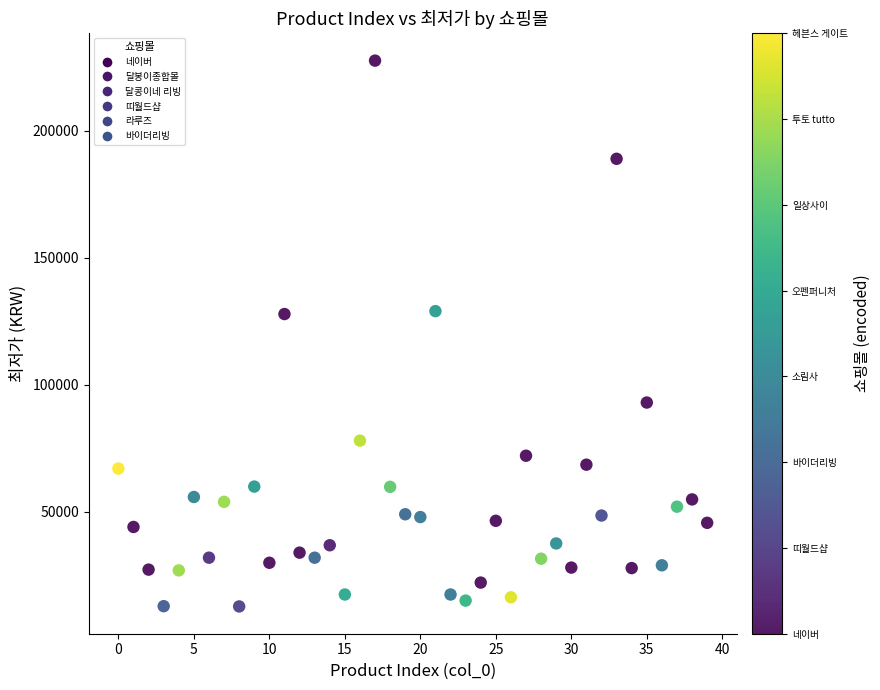

What is the range of Y values (max minus min)?

214970